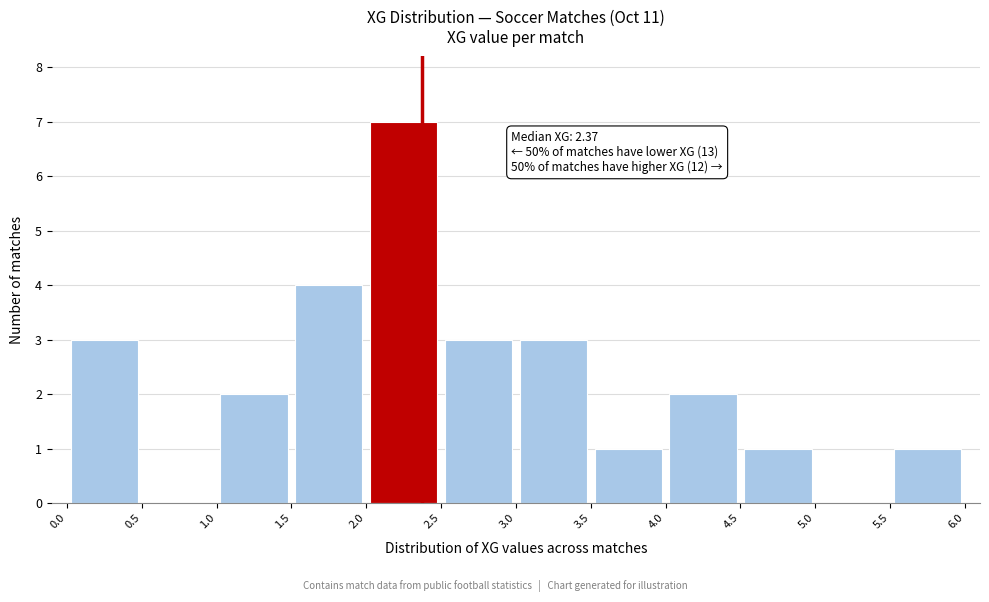

Over which range of the x-axis is the bar tallest?

2.0 to 2.5